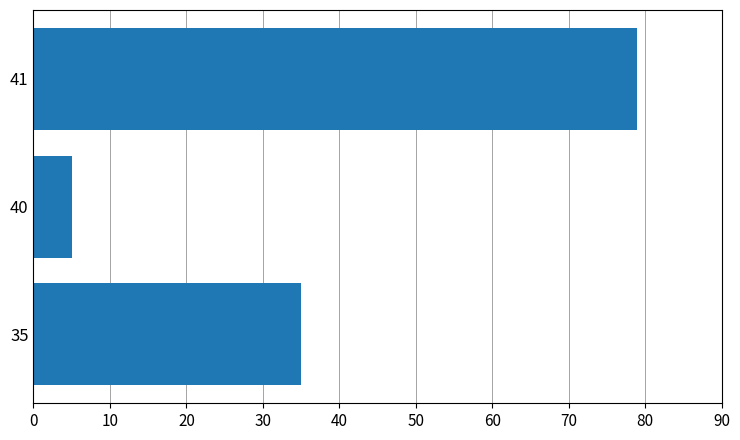

What is the maximum value shown in the chart?

79